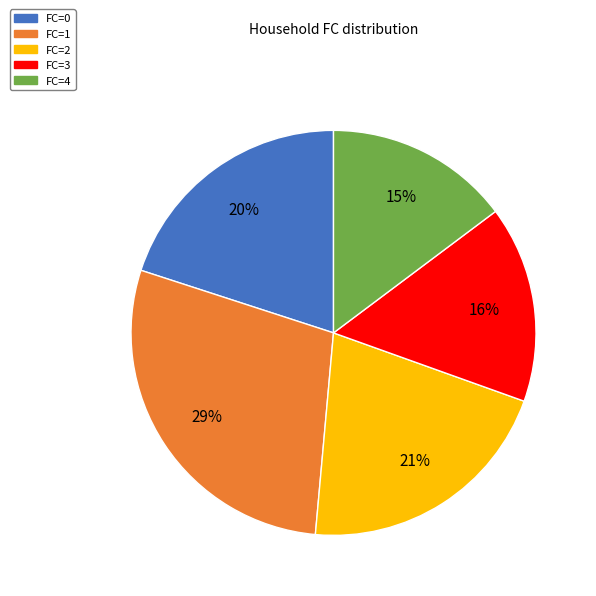

To the nearest percent, what percentage of the pie is FC=3?

16%